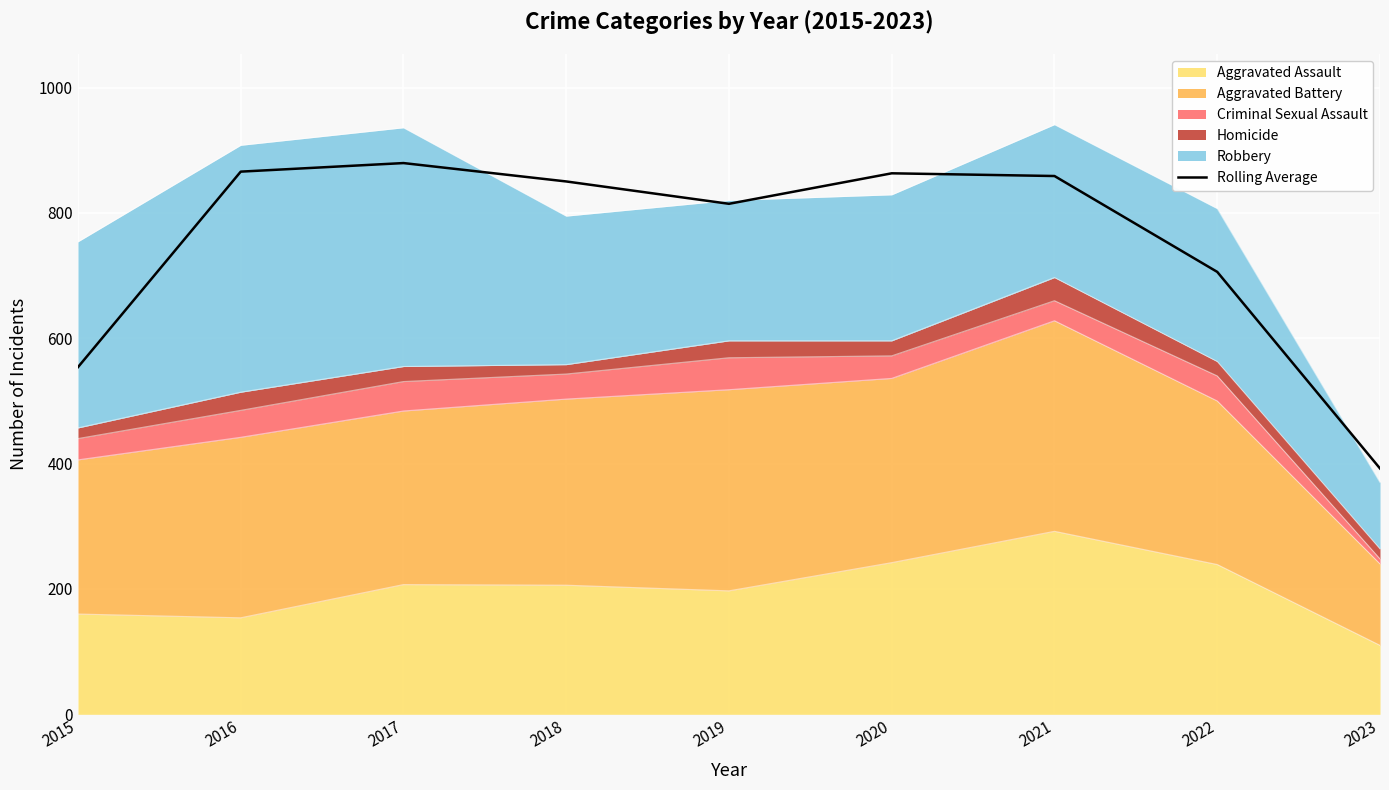

Between 2023 and 2017, which is larger?

2017